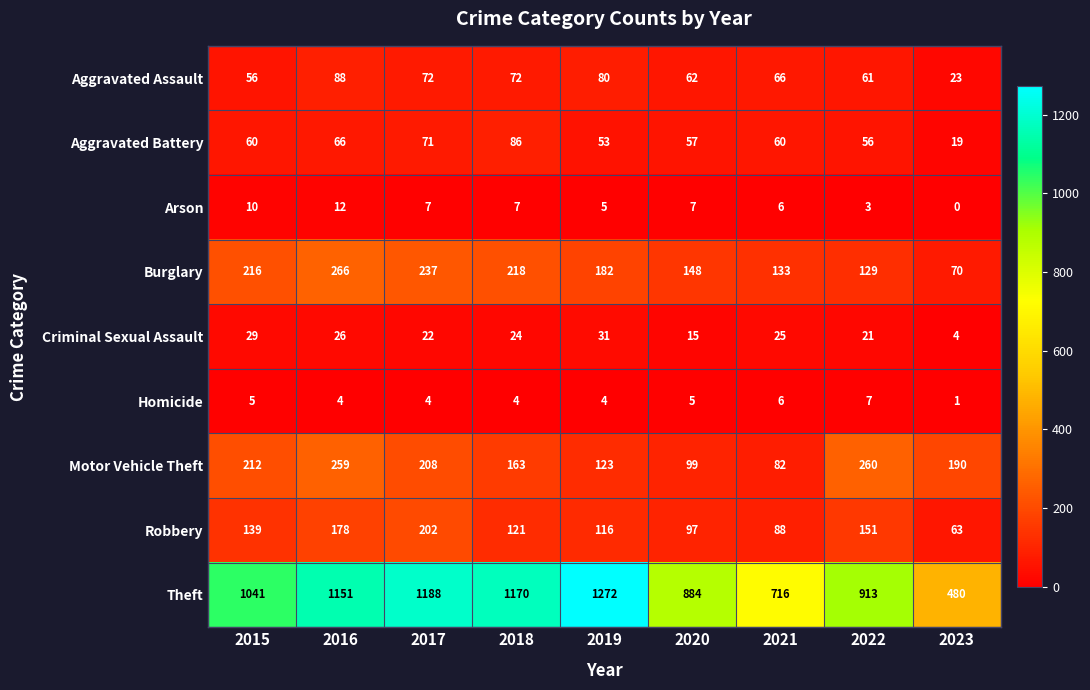

Where is Theft nearest to the value 876?

2020